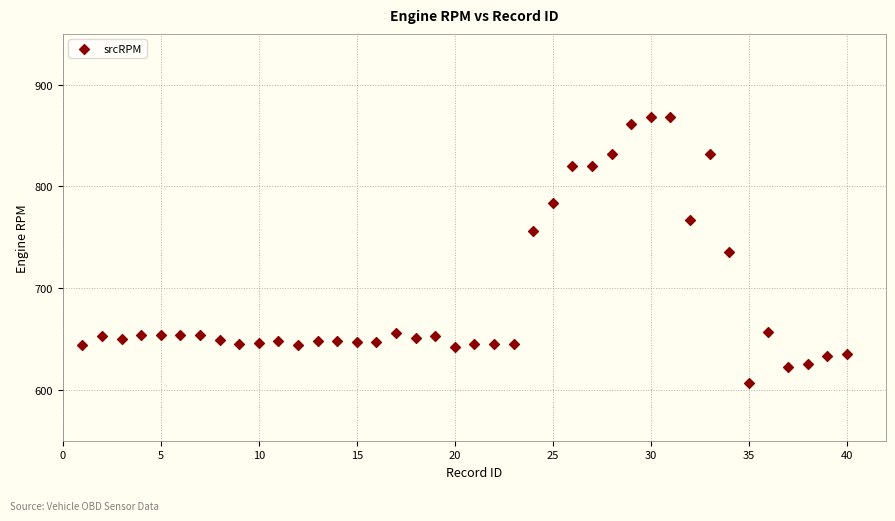

What is the range of Y values (max minus min)?

261